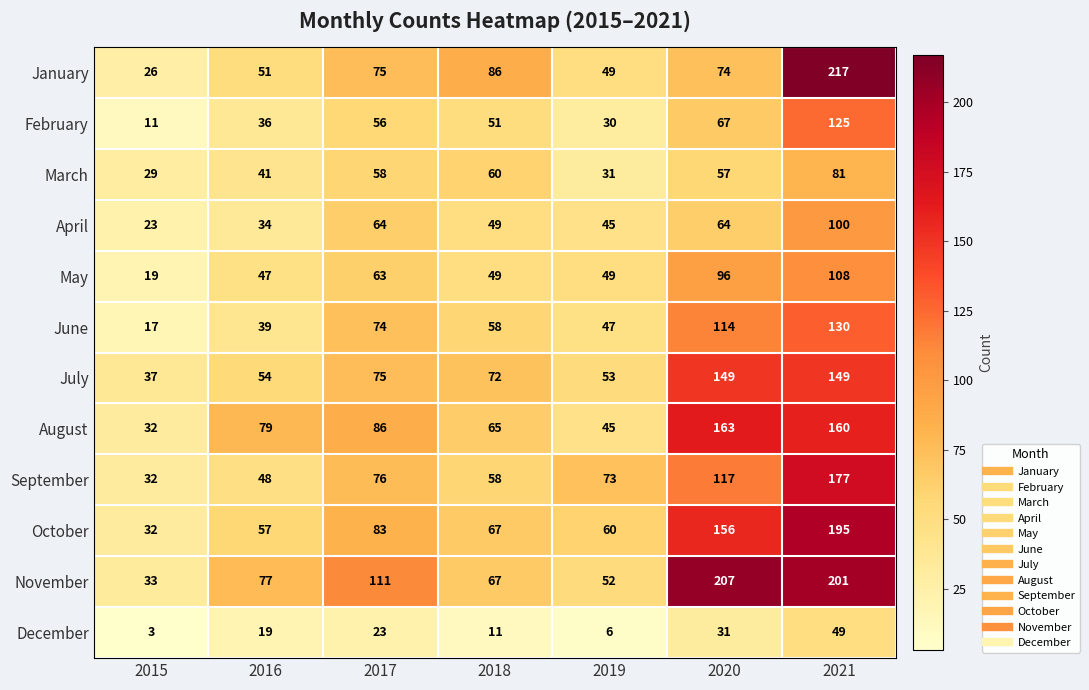

What is the difference between the maximum and minimum values in the December series?

46